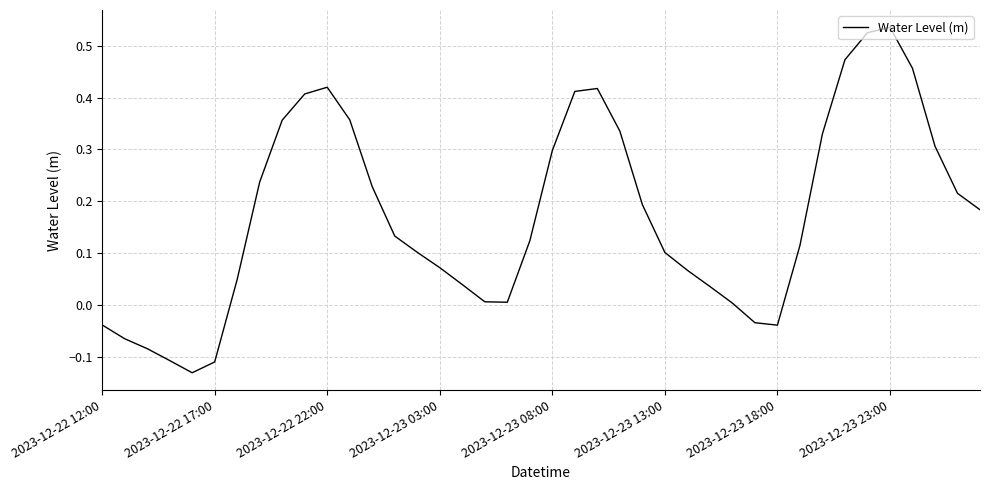

What is the difference between the maximum and minimum values?

0.7